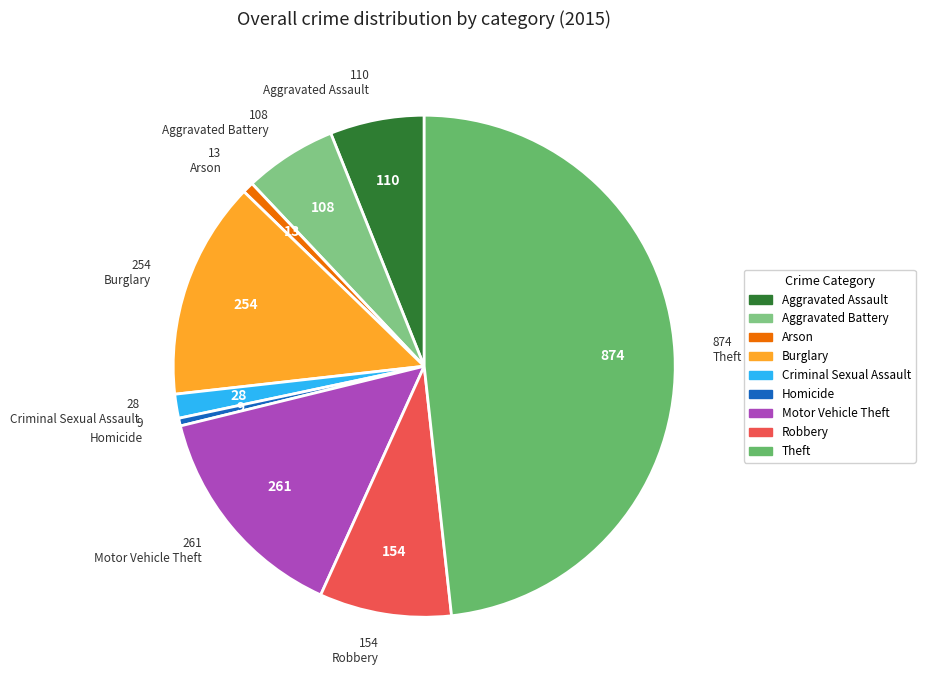

How many segments does this pie chart have?

9